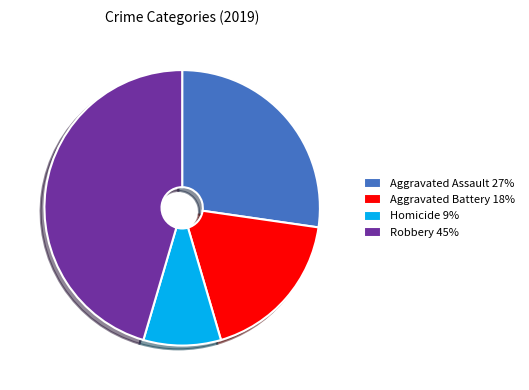

Combined, do Aggravated Battery 18% and Aggravated Assault 27% account for over 50%?

No